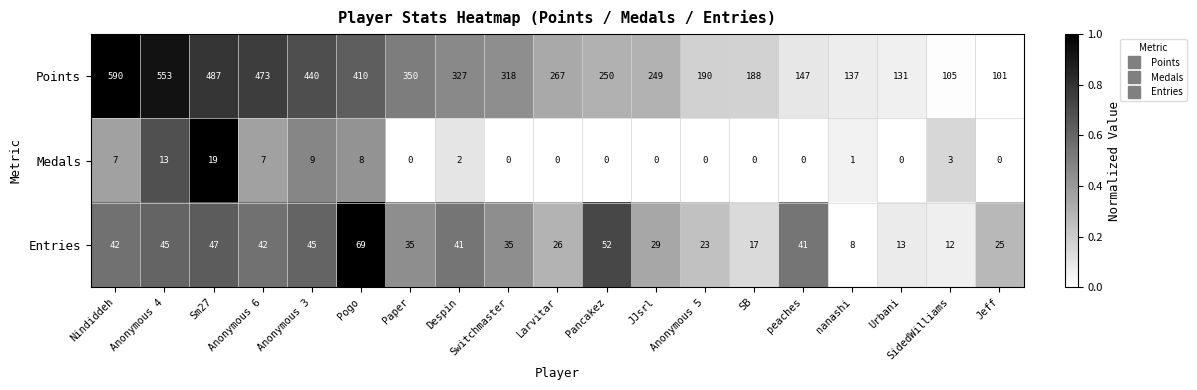

How many data points does each series have?

19